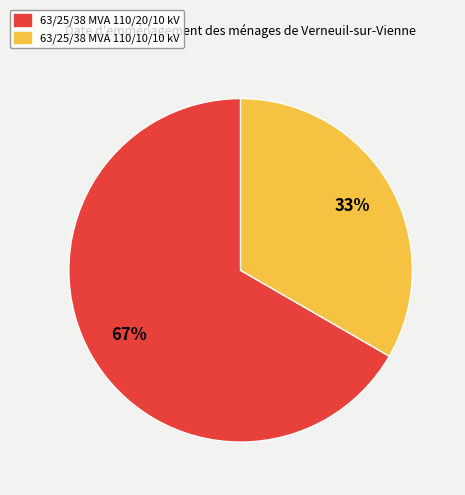

To the nearest percent, what is the combined percentage of 63/25/38 MVA 110/10/10 kV and 63/25/38 MVA 110/20/10 kV?

100%